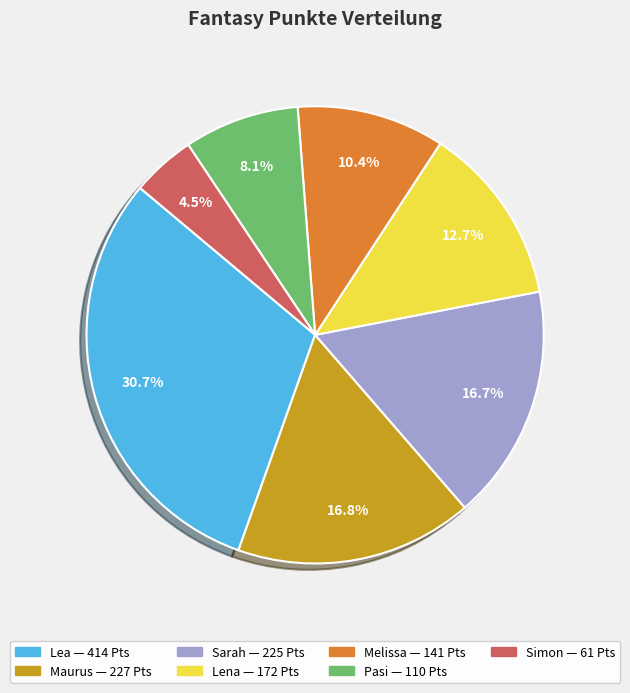

What is the total percentage of Lea and Maurus?

47.5%